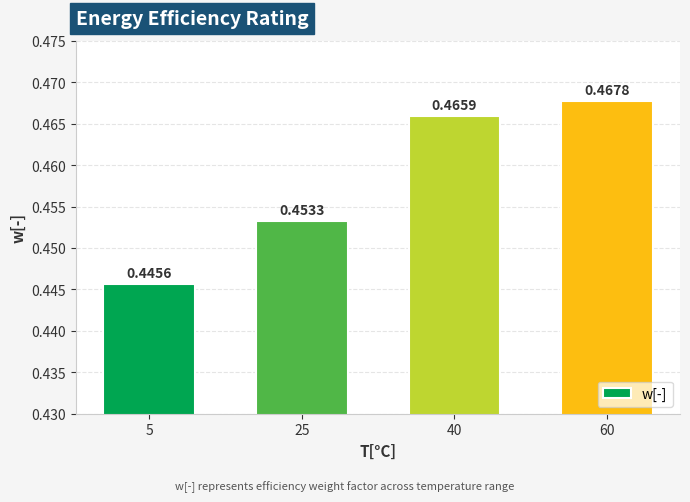

Are the bars grouped side by side (vs. stacked)?

No